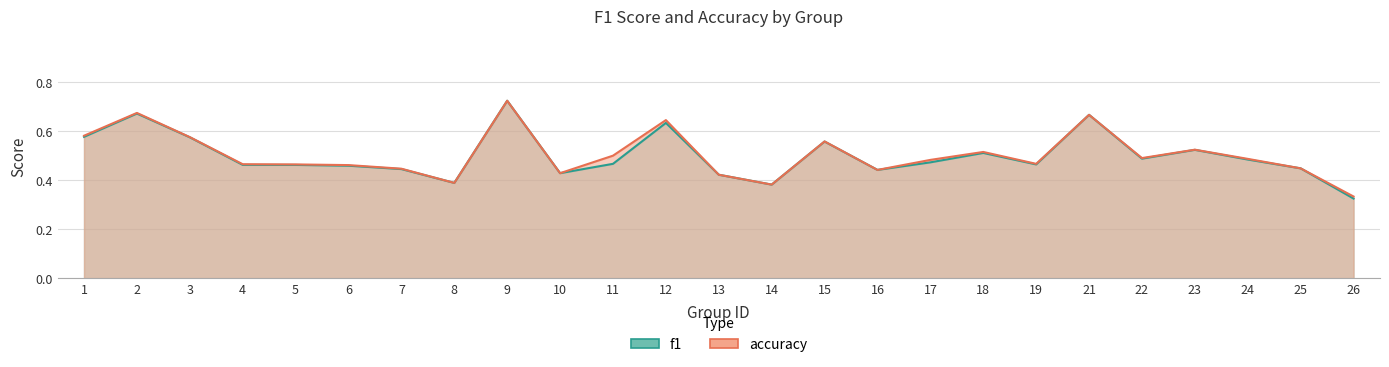

What is the total value across all series at 9?

1.4